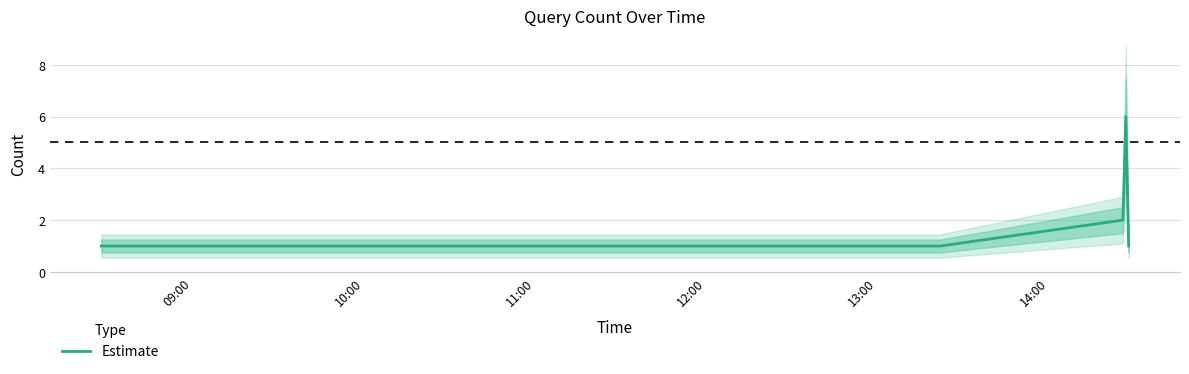

Is it true that the value at 13:00 is 1?

True